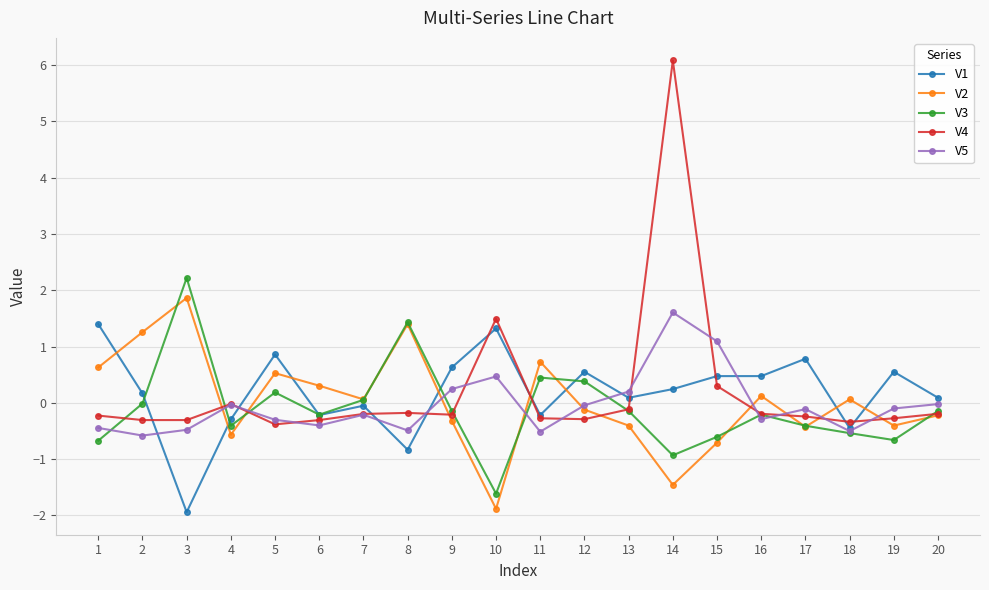

True or false: V1 has more than 0 interior local peaks.

True